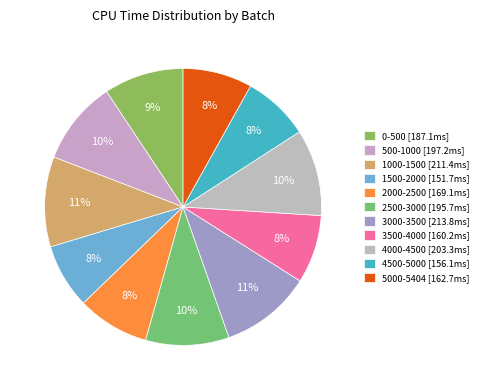

Count the number of slices in the pie.

11